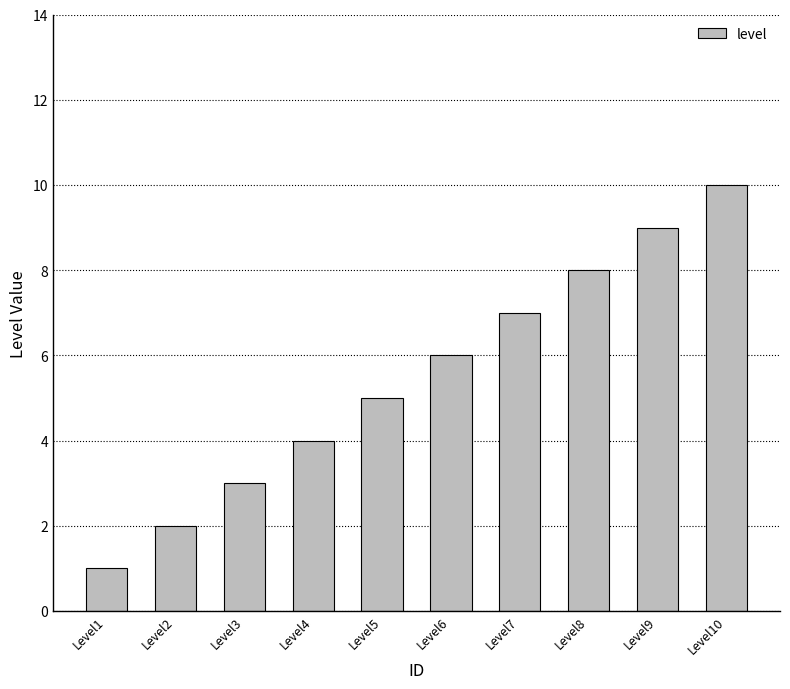

Reading right to left, list all the values displayed in this chart.

Level10=10	Level9=9	Level8=8	Level7=7	Level6=6	Level5=5	Level4=4	Level3=3	Level2=2	Level1=1